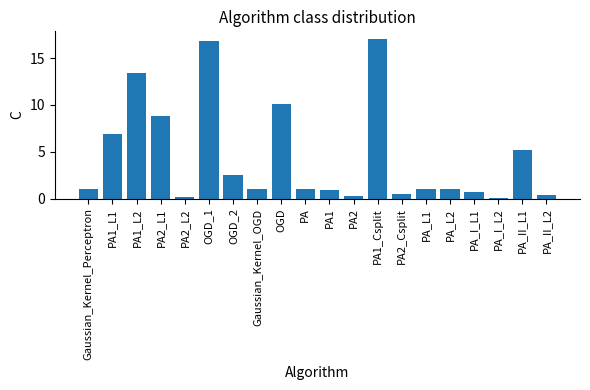

Reading left to right, list all the values displayed in this chart.

Gaussian_Kernel_Perceptron=1.0	PA1_L1=6.9	PA1_L2=13.4	PA2_L1=8.9	PA2_L2=0.2	OGD_1=16.8	OGD_2=2.6	Gaussian_Kernel_OGD=1.0	OGD=10.1	PA=1.0	PA1=0.9	PA2=0.3	PA1_Csplit=17.0	PA2_Csplit=0.5	PA_L1=1.0	PA_L2=1.0	PA_I_L1=0.7	PA_I_L2=0.1	PA_II_L1=5.2	PA_II_L2=0.3